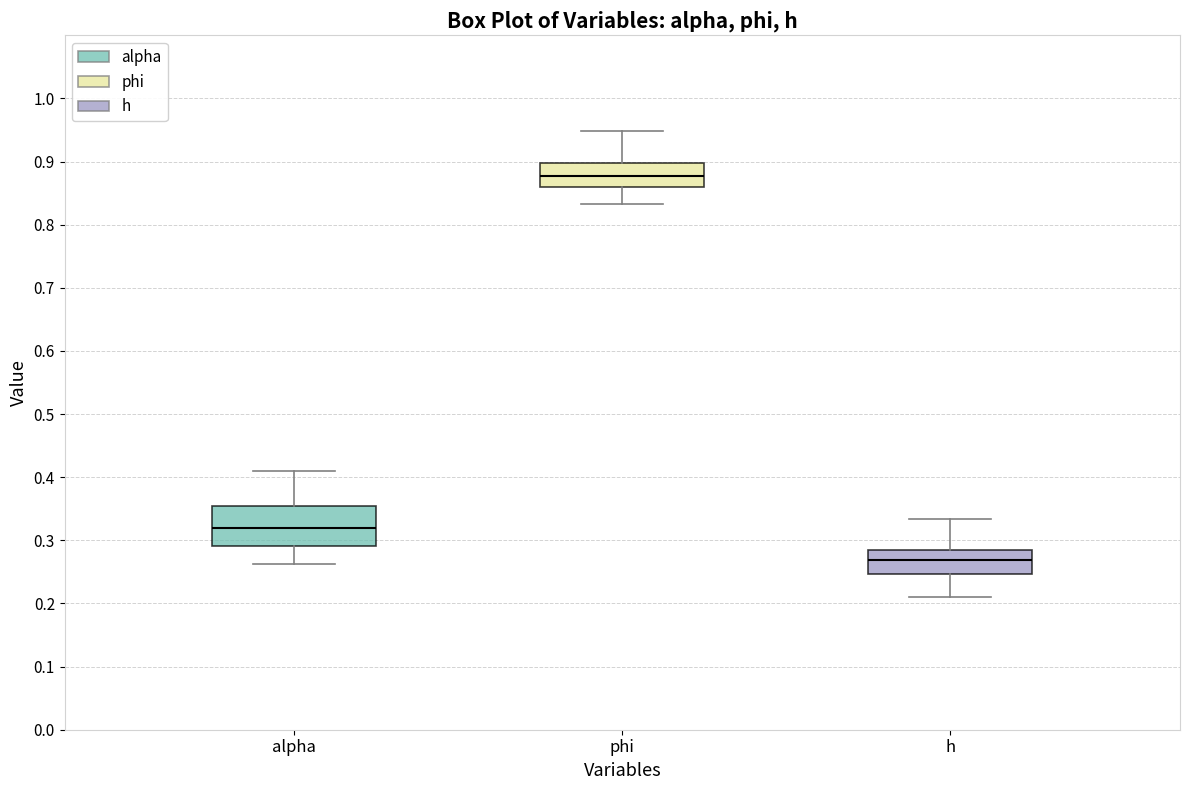

Where is the upper edge of the box for h on the y-axis? The values are not printed on the chart, so give them approximately, as read against the axis.

0.29